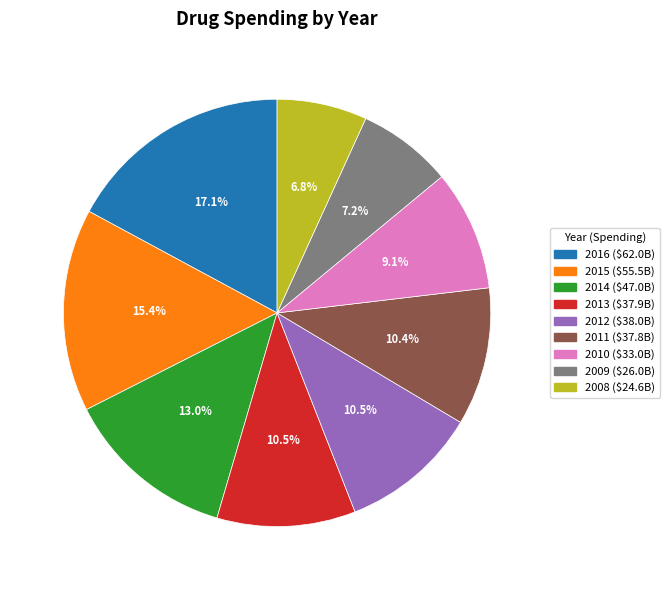

Is it true that 2010 is 9% of the pie?

True